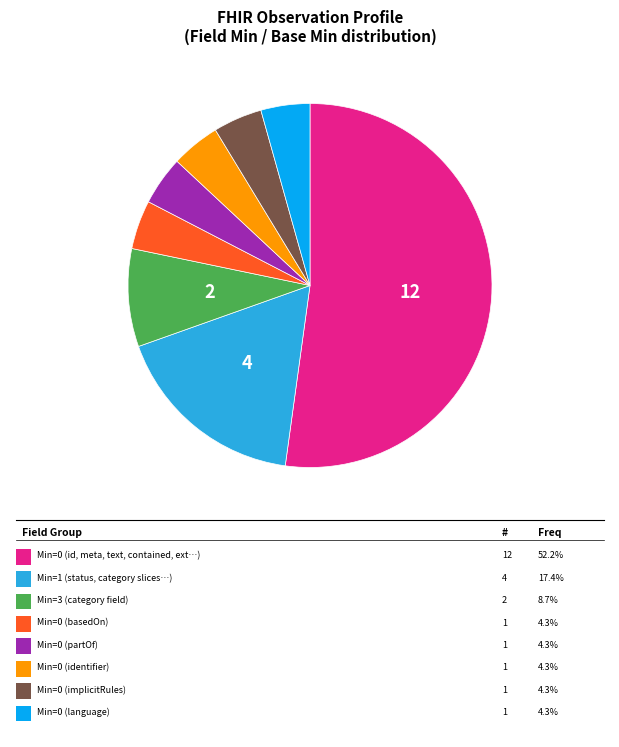

Is there a majority slice in this chart?

Yes